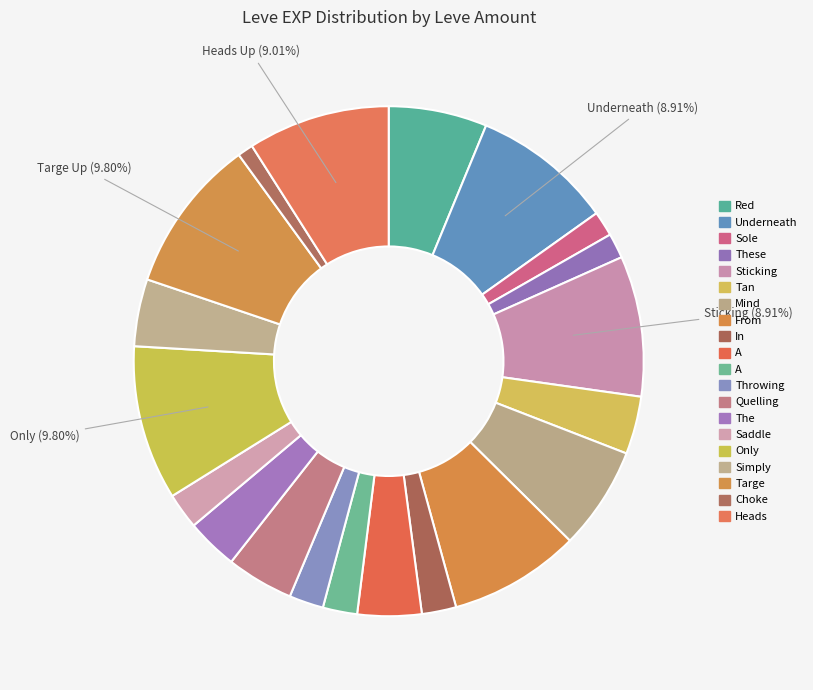

Which slice is the smallest?

Choke Hold